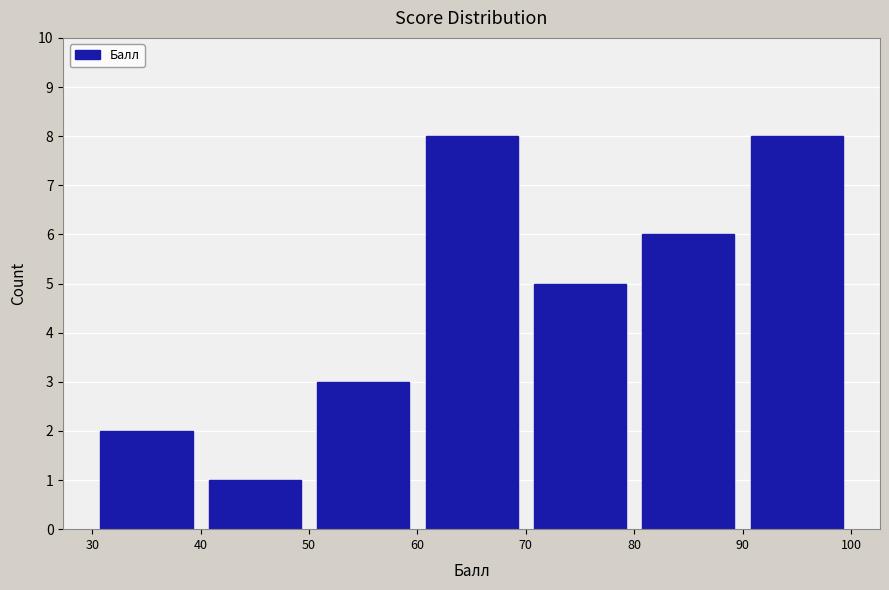

Reading left to right, list every bar in this chart as the range it spans on the x-axis followed by its height. The values are not printed on the chart, so give them approximately, as read against the axis.

30 to 40: 2
40 to 50: 1
50 to 60: 3
60 to 70: 8
70 to 80: 5
80 to 90: 6
90 to 100: 8